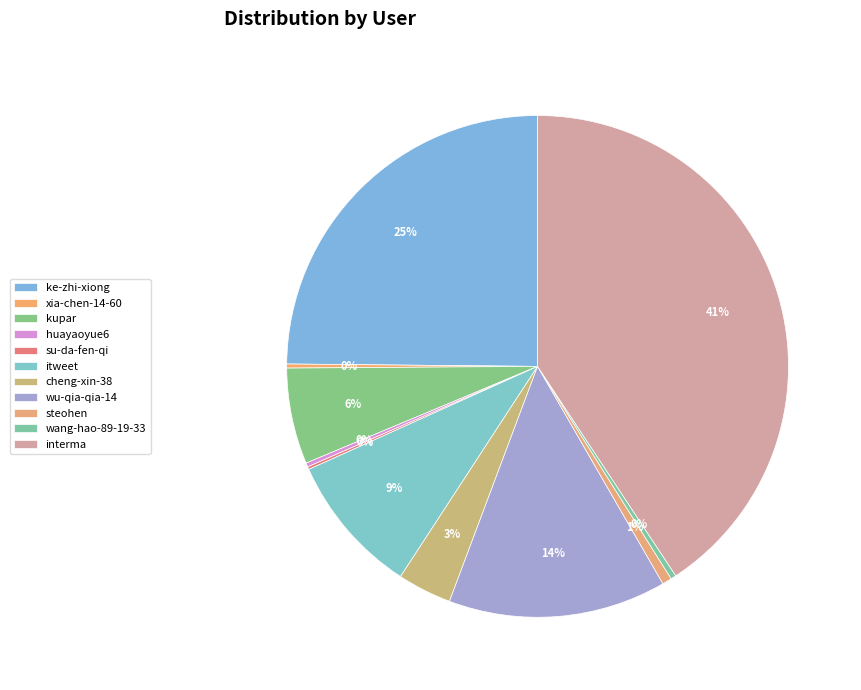

To the nearest percent, what percentage of the pie is kupar?

6%